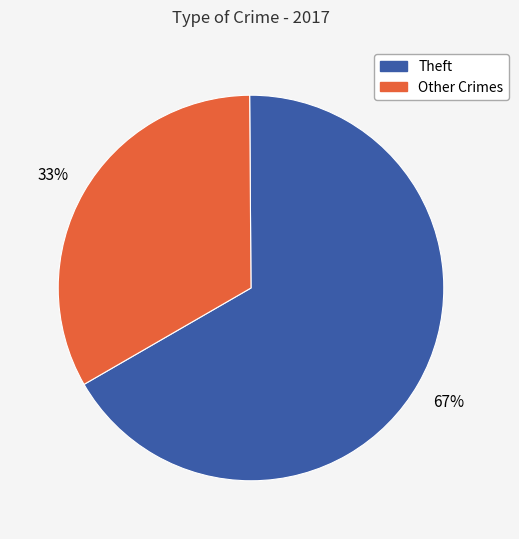

To the nearest percent, what is the difference between the largest and smallest slice percentages?

34%